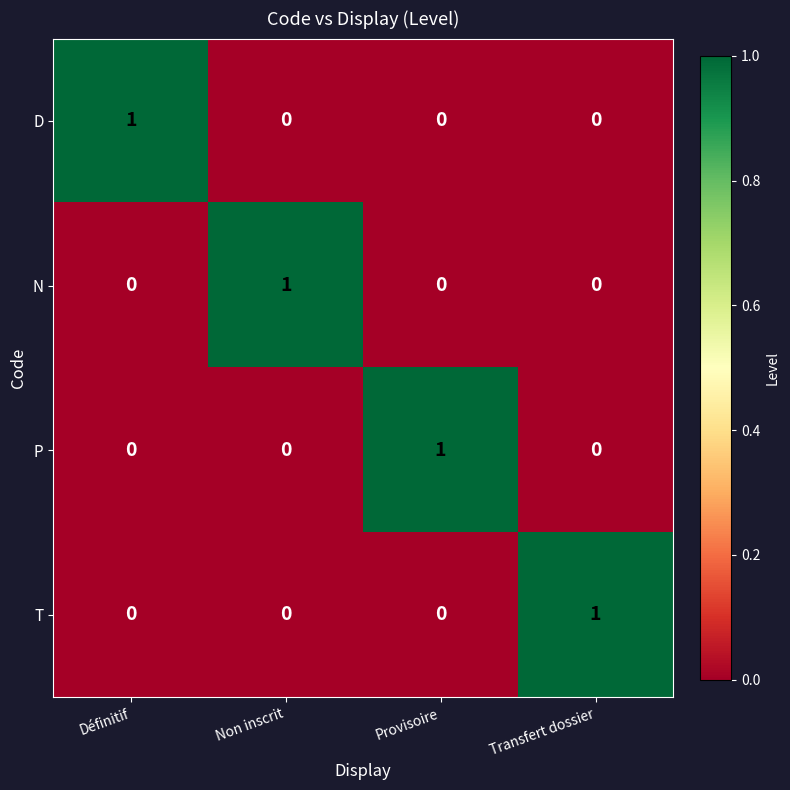

Is the value of P at Provisoire greater than the value of T at Définitif?

Yes